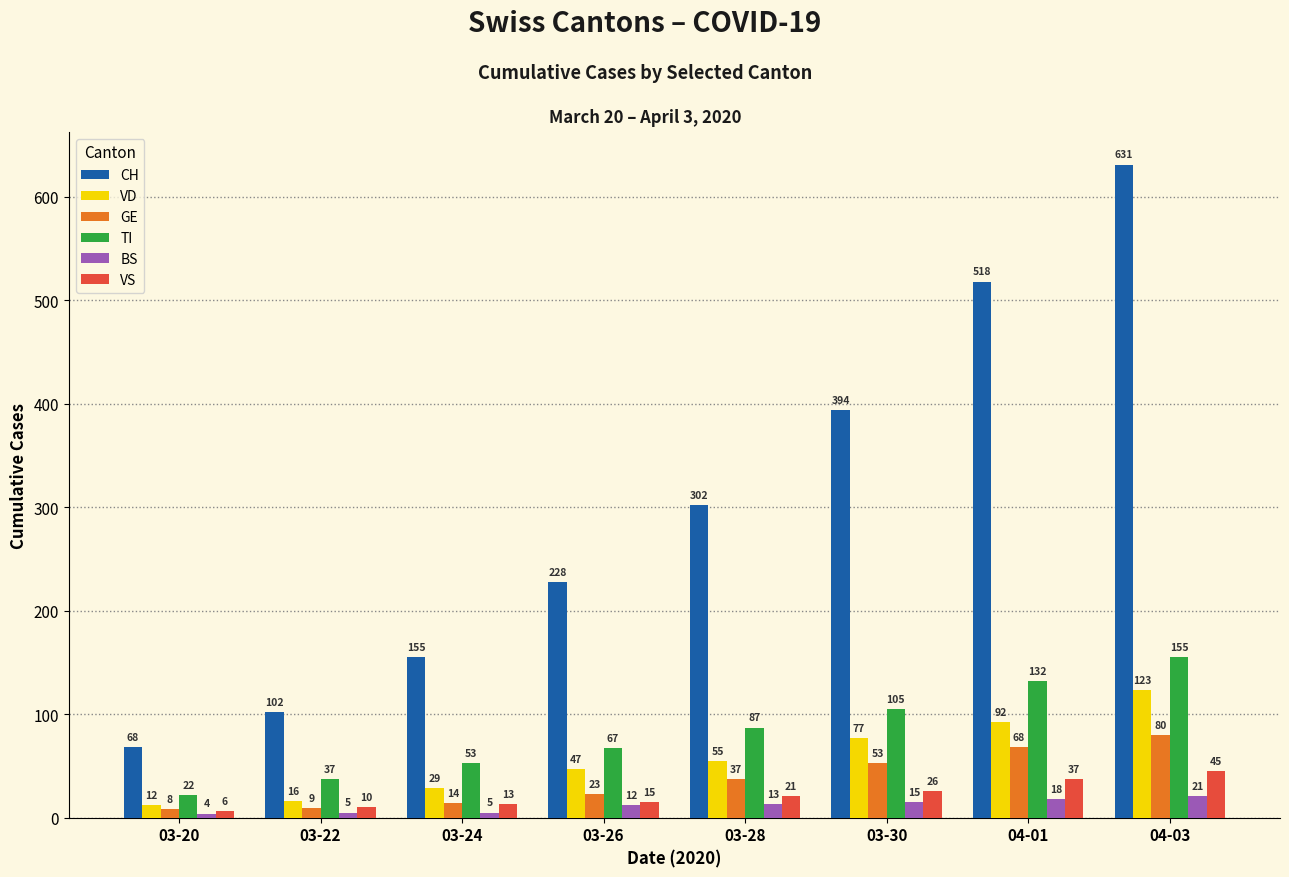

What is the value of the GE bar at the 5th from the left?

37